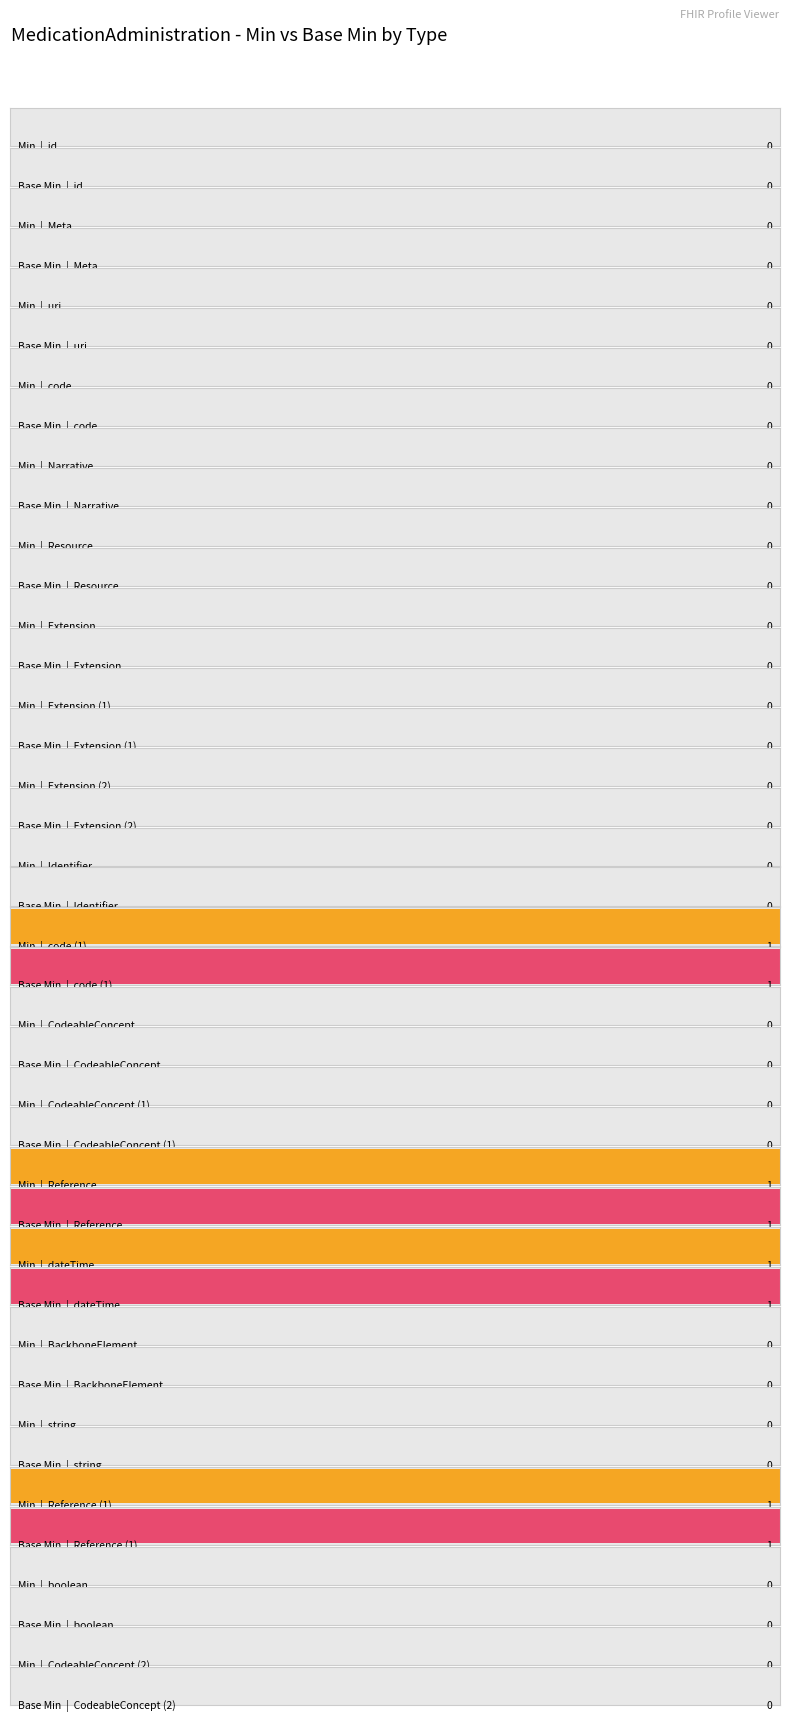

The Base Min series shows 1 at dateTime. True or false?

True